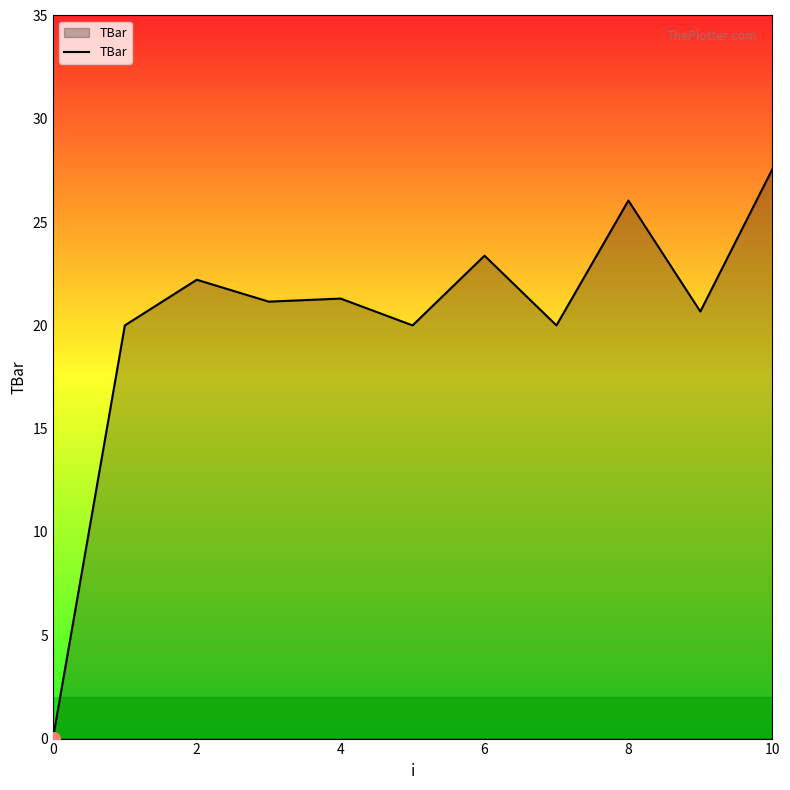

True or false: there are more than 2 points higher than both neighbors.

True